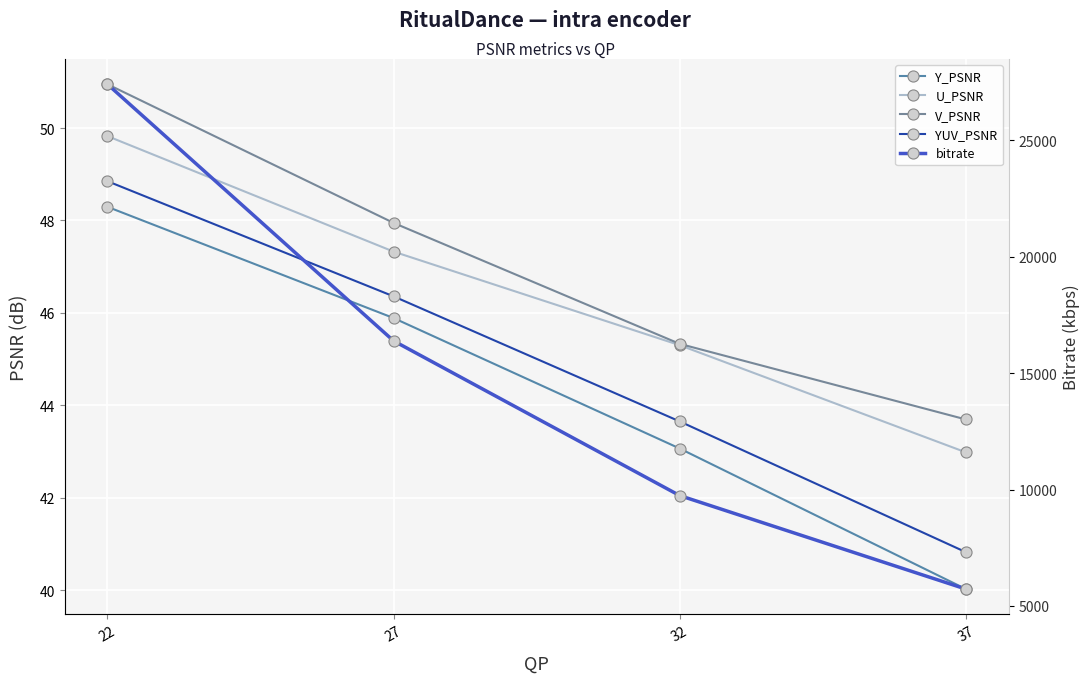

What is the value of the YUV_PSNR point at the 2nd from the left?

46.4